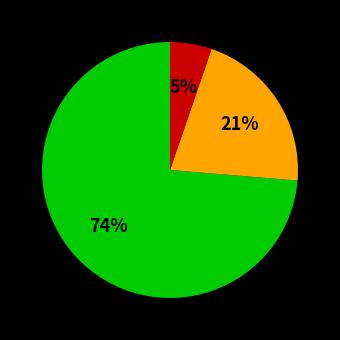

Count the number of slices in the pie.

3